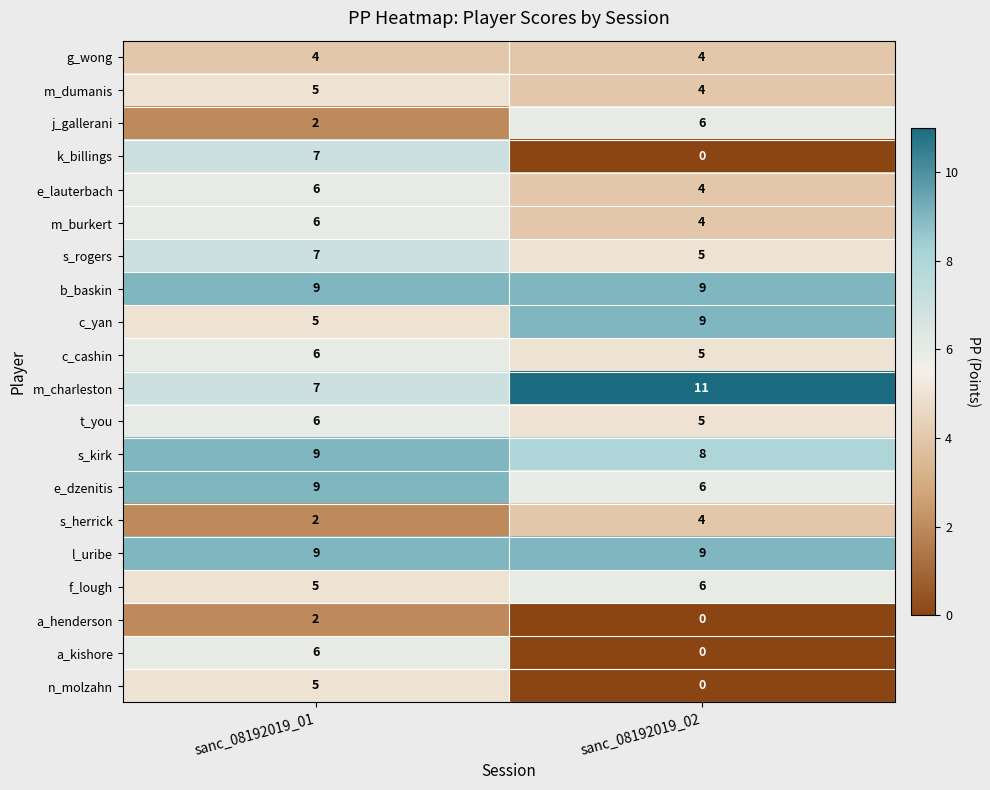

What is the difference between the maximum and minimum values in the a_kishore series?

6